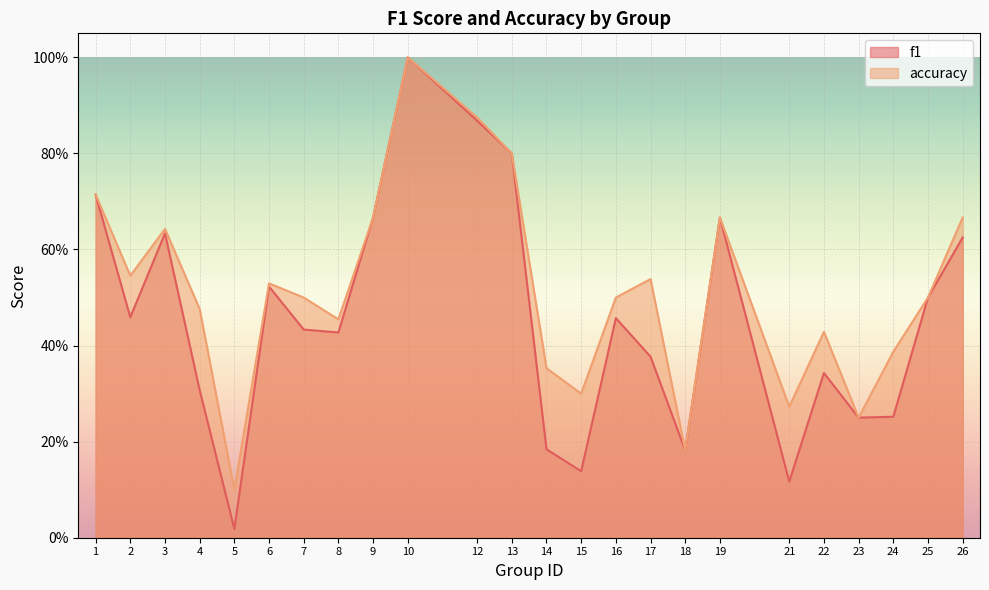

Is it true that accuracy equals 0.5 at 25?

True